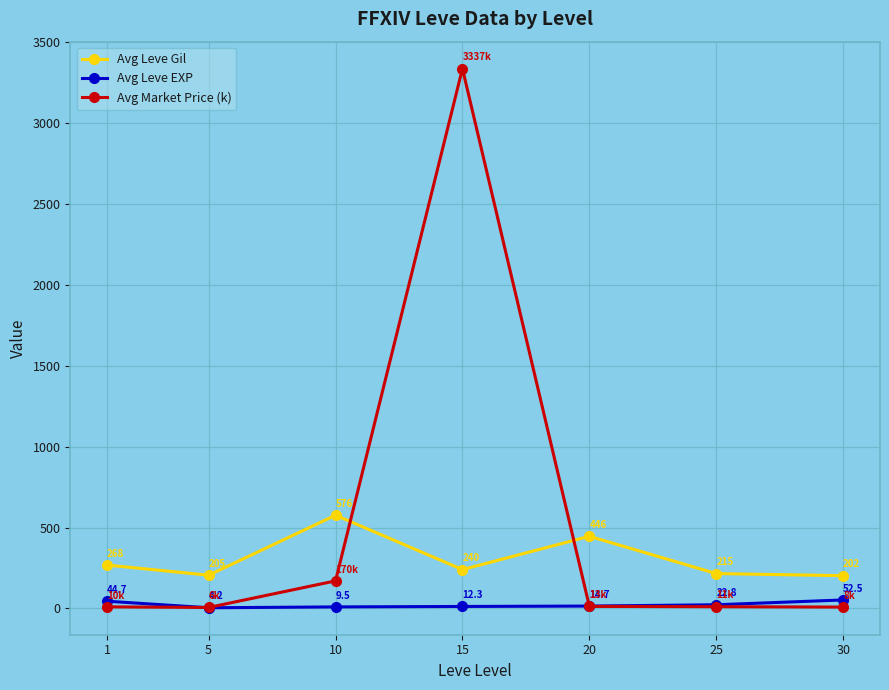

What is the difference between the maximum and second lowest values in the Avg Leve EXP series?

43.0